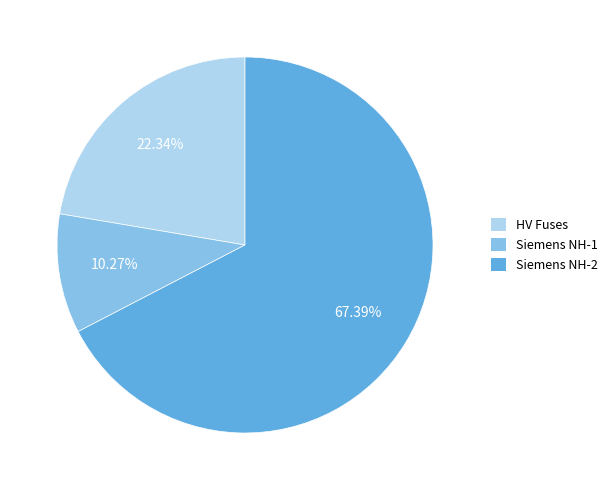

Rank the categories by value from lowest to highest.

Siemens NH-1, HV Fuses, Siemens NH-2